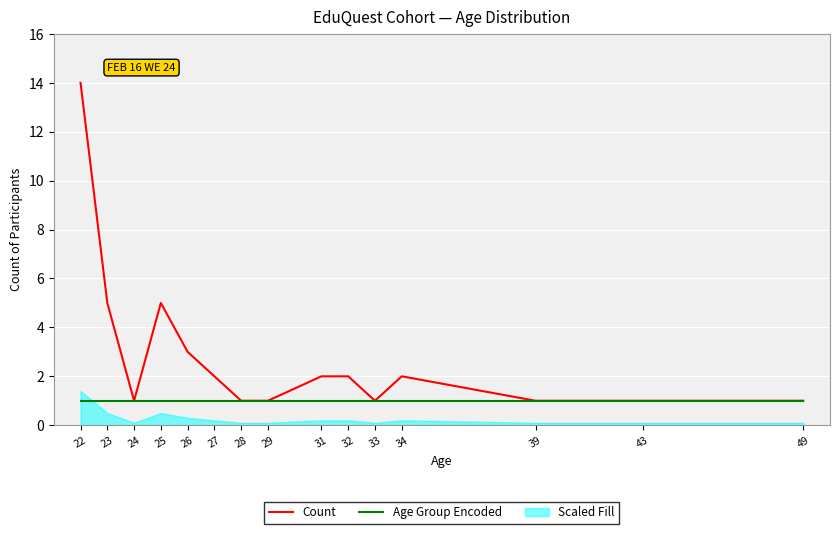

Which series changed the most between 24 and 34?

Count